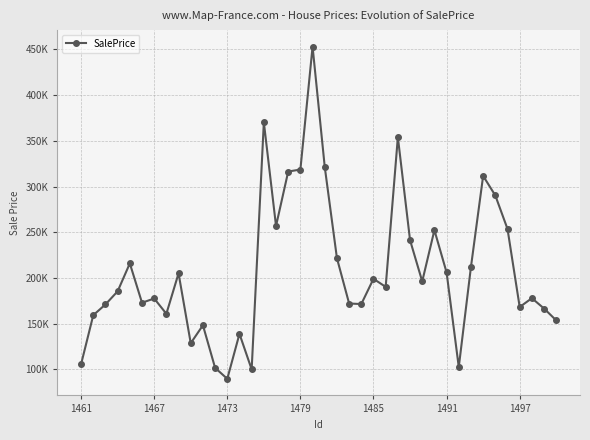

Reading right to left, what are all the values shown in this chart?

153678.0	166636.5	177947.9	168284.9	253639.4	290194.9	311603.3	212152.3	102605.8	206085.7	252314.9	196273.4	241407.3	353944.7	190324.0	199104.6	171543.0	172120.5	221648.9	321329.9	452917.2	318554.4	316384.7	256879.6	370223.8	100107.3	138957.7	89819.1	101794.3	148336.7	128755.5	205119.7	160899.9	177614.3	172966.2	215988.6	185472.6	171111.9	159376.2	105813.1